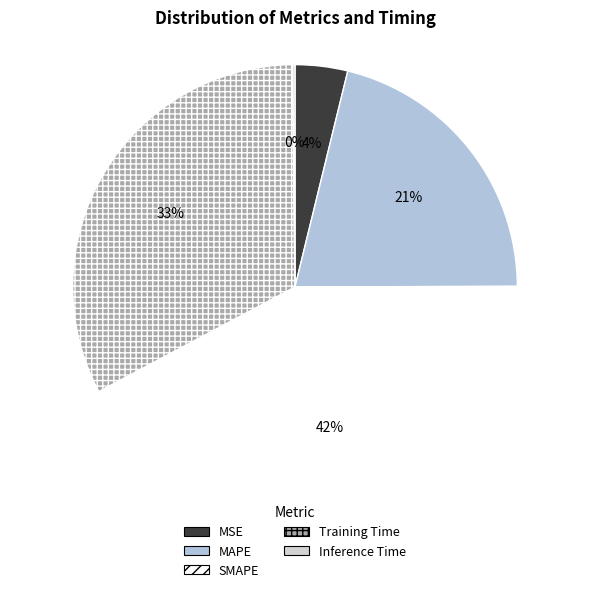

Is it true that MAPE is 7% of the pie?

False